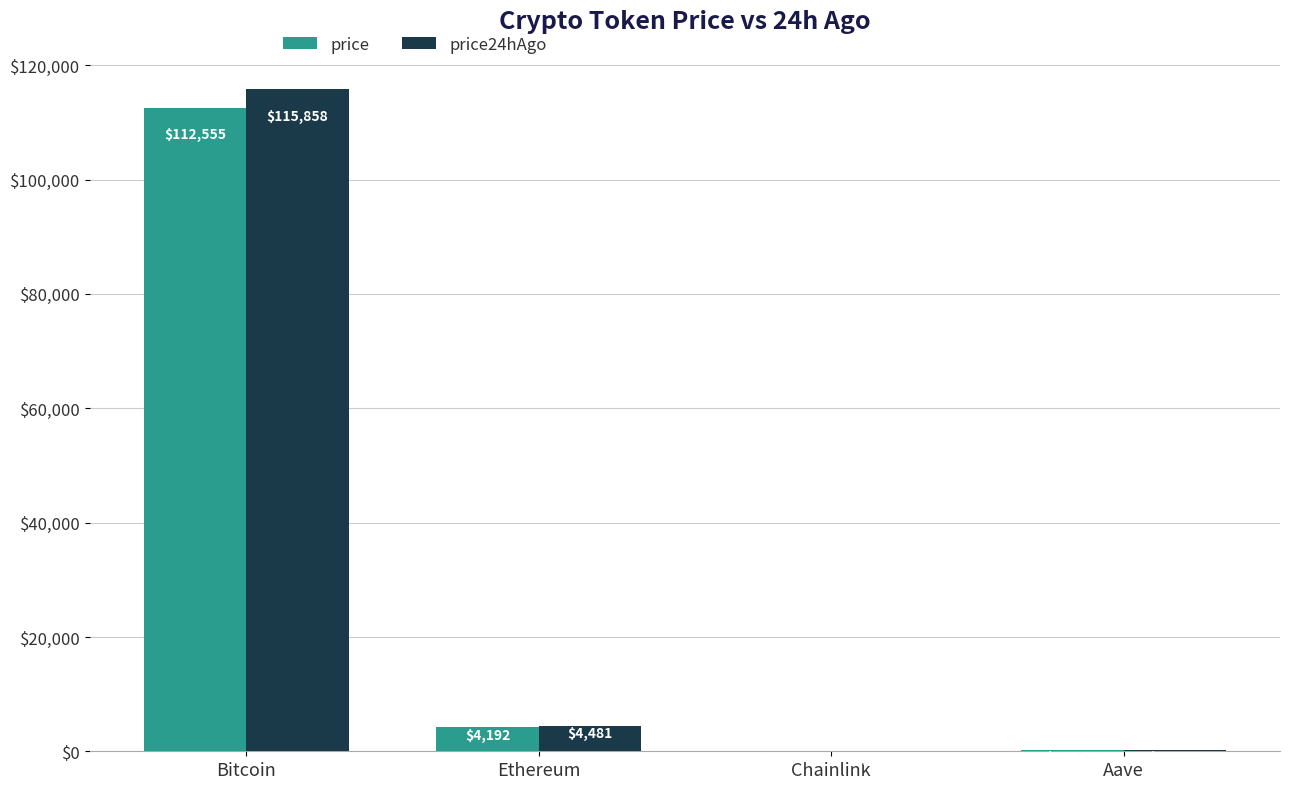

Where is price nearest to the value 56288?

Ethereum